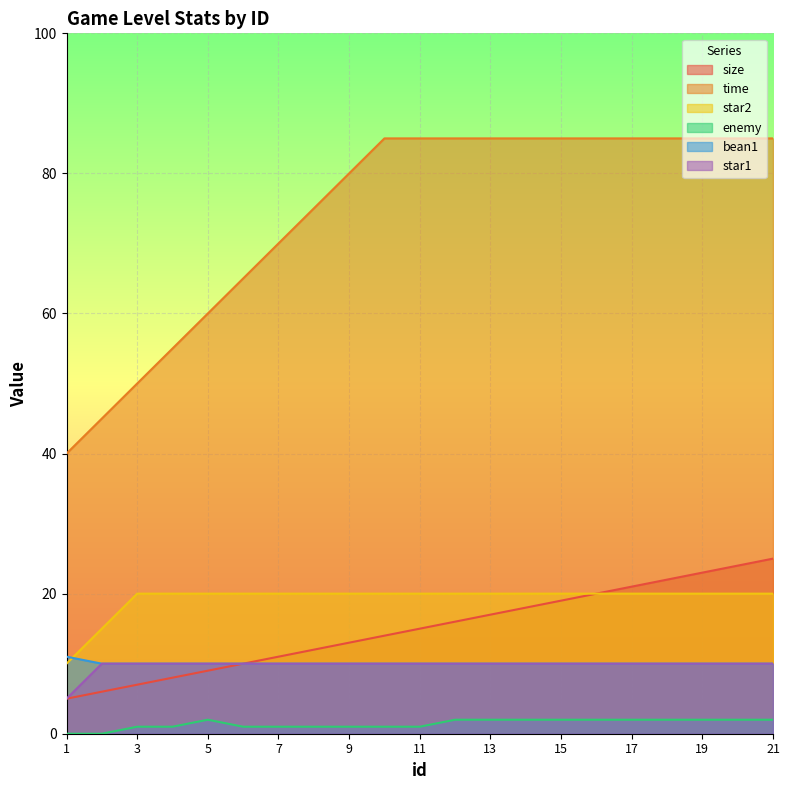

True or false: bean1 and star1 cross at least once.

False